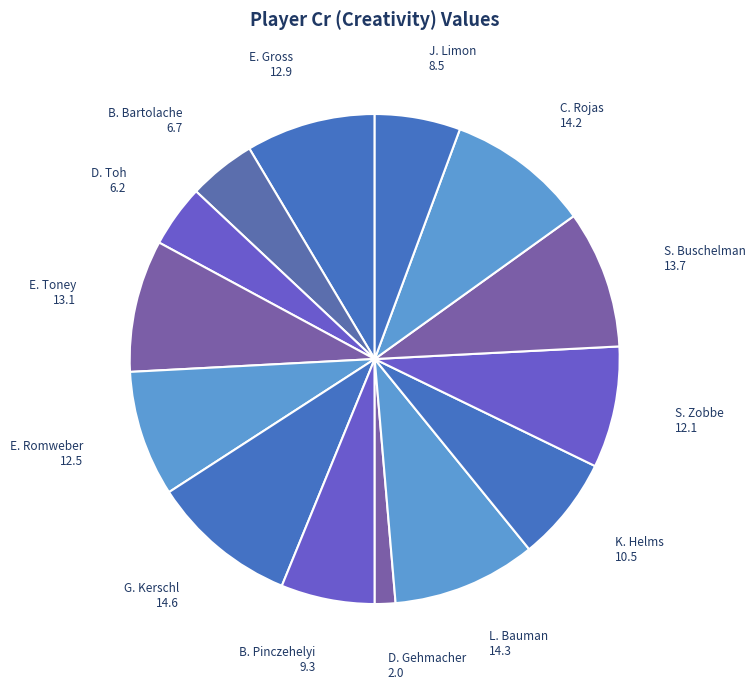

Count the number of slices in the pie.

14